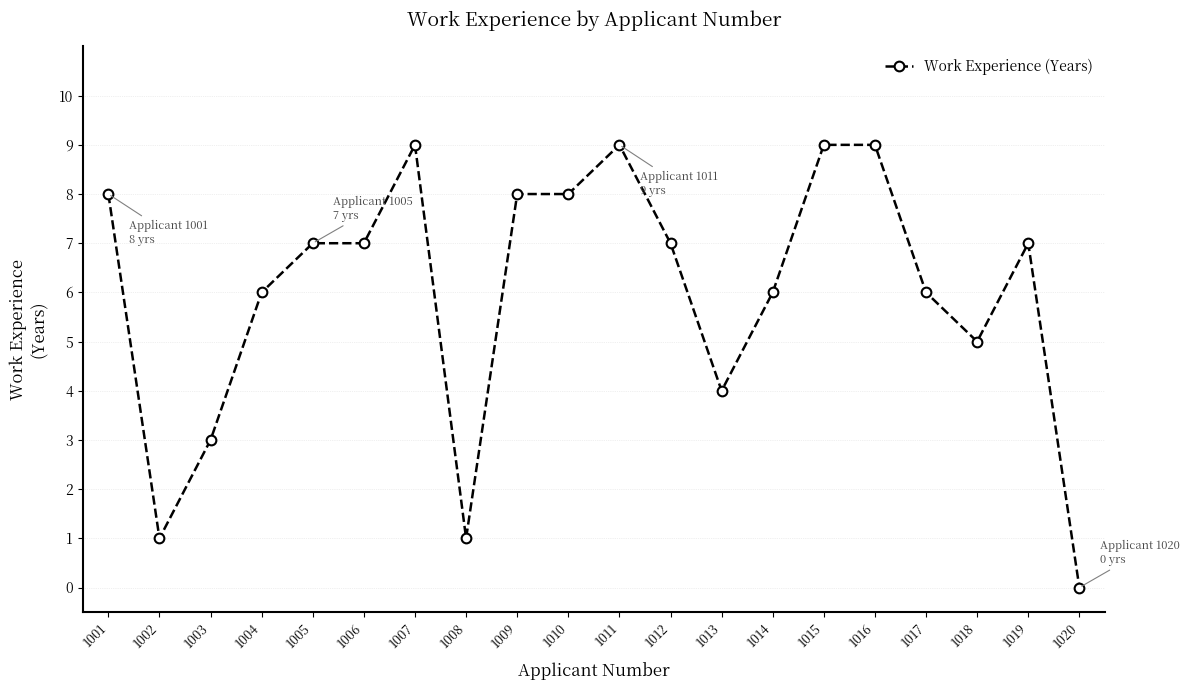

What is the change in value from 1004 to 1011?

+3